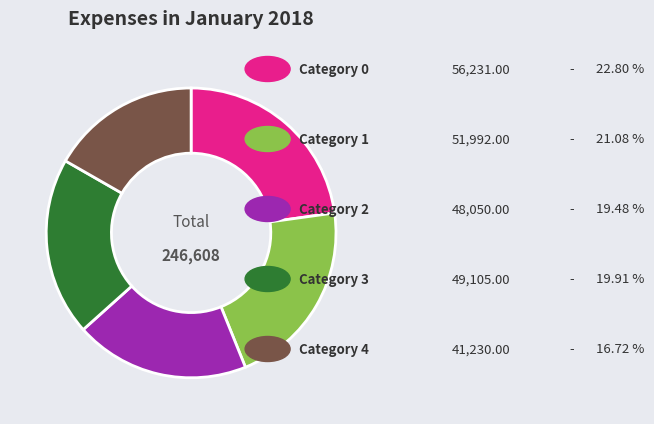

Does any single category account for the majority?

No